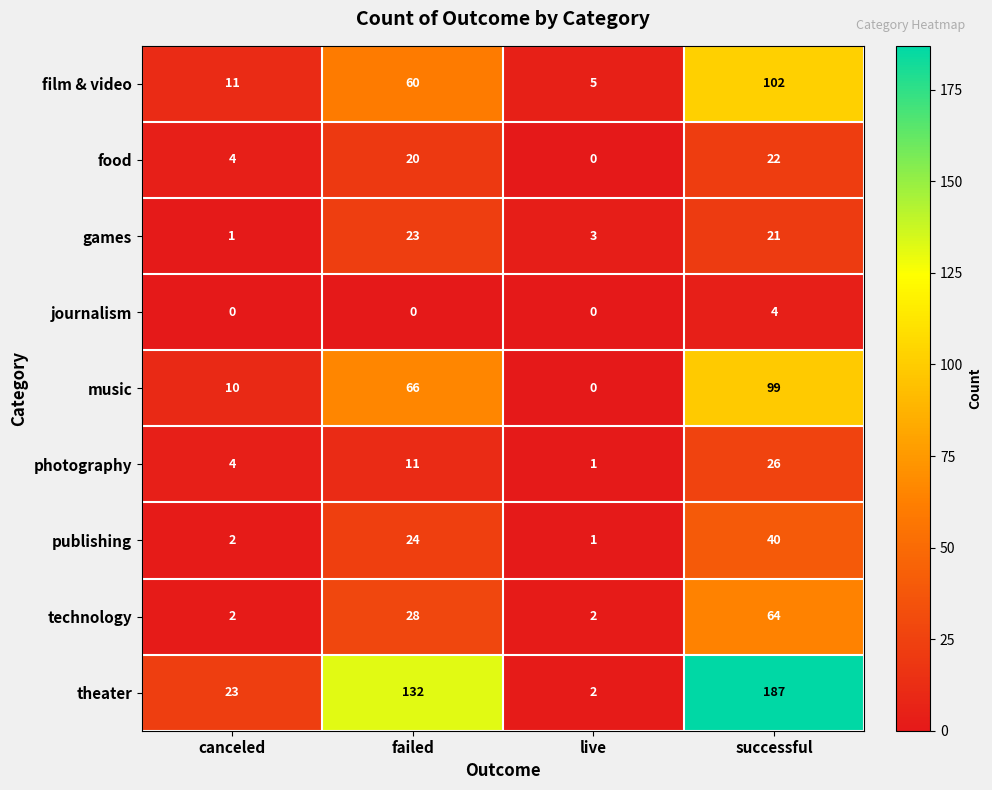

Is the value of journalism at failed greater than the value of film & video at successful?

No